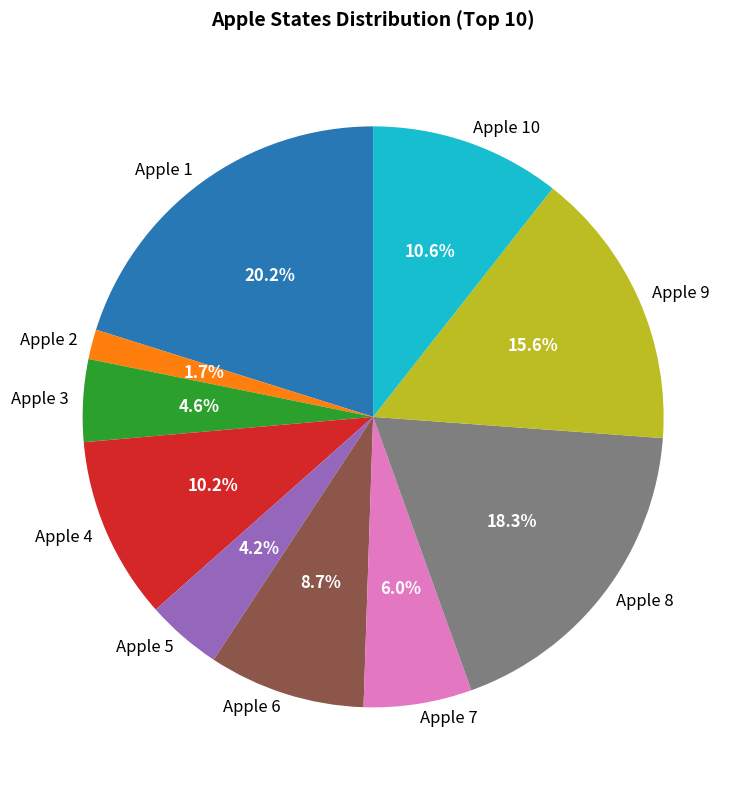

What is the ratio of the value at Apple 6 to the value at Apple 8?

0.5